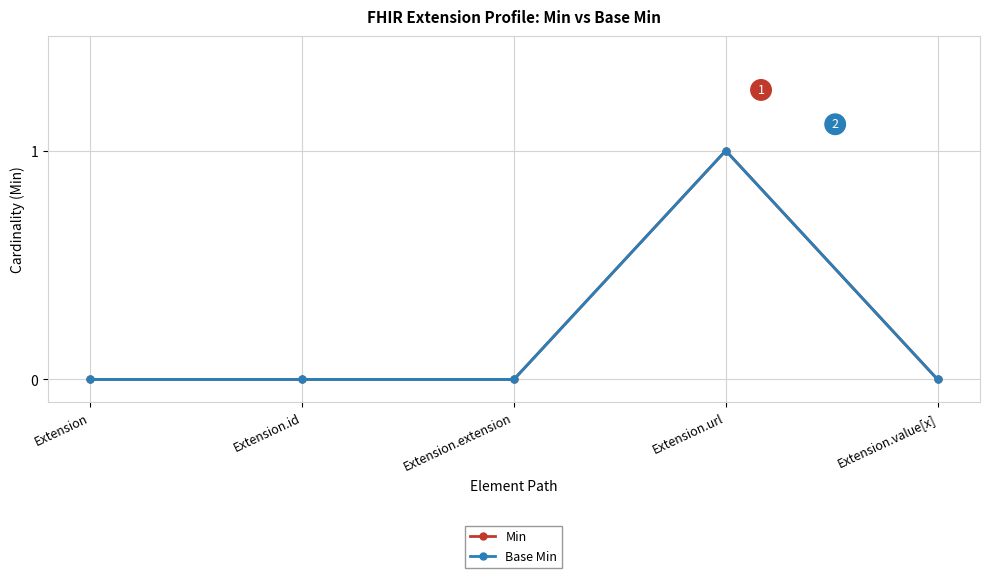

Which label corresponds to the smallest value in the chart?

Extension